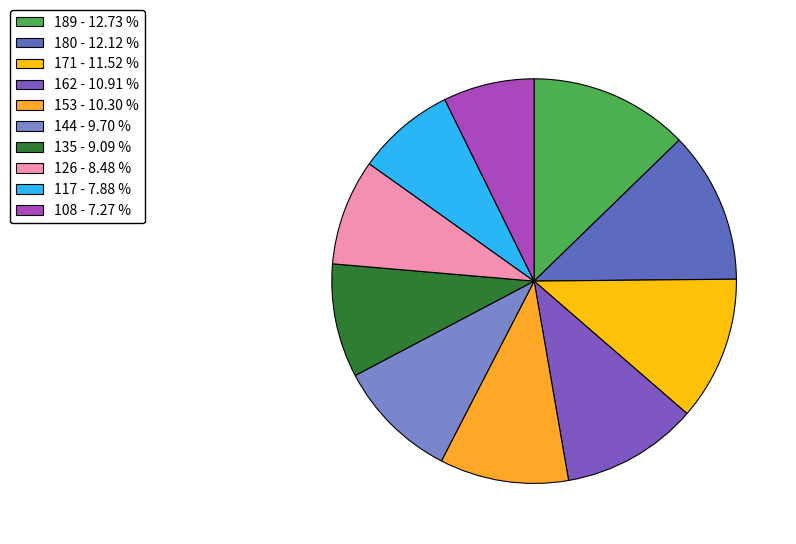

Does 144 represent more than half of the total?

No